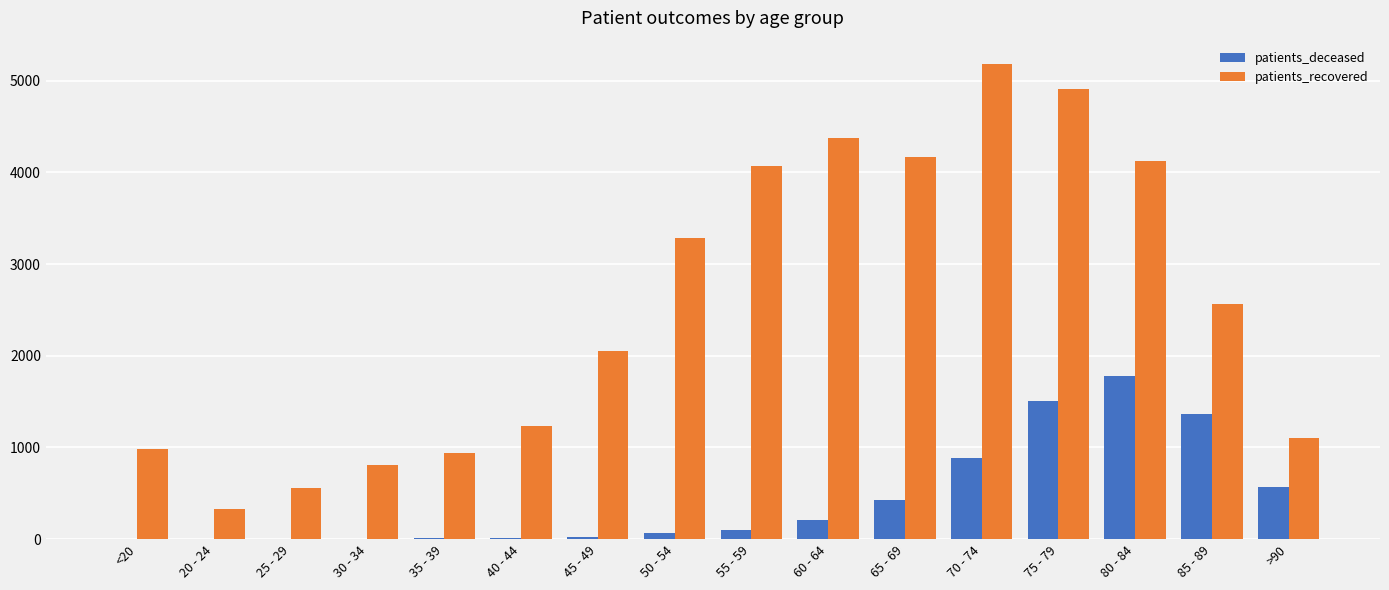

How many distinct data groups are displayed?

2